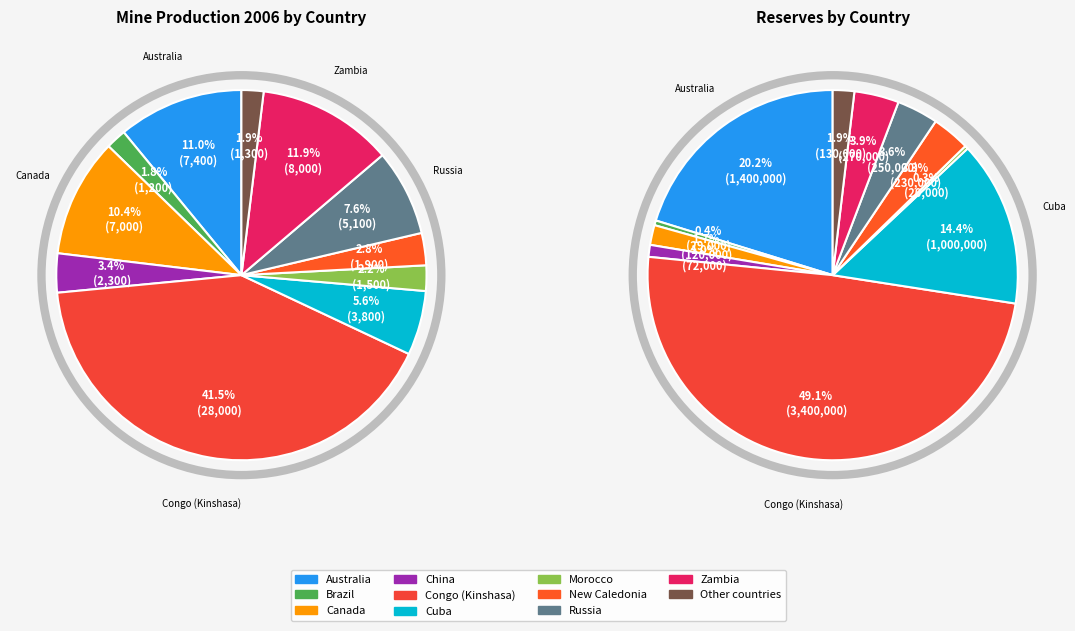

To the nearest percent, what percentage of the pie is China?

1%